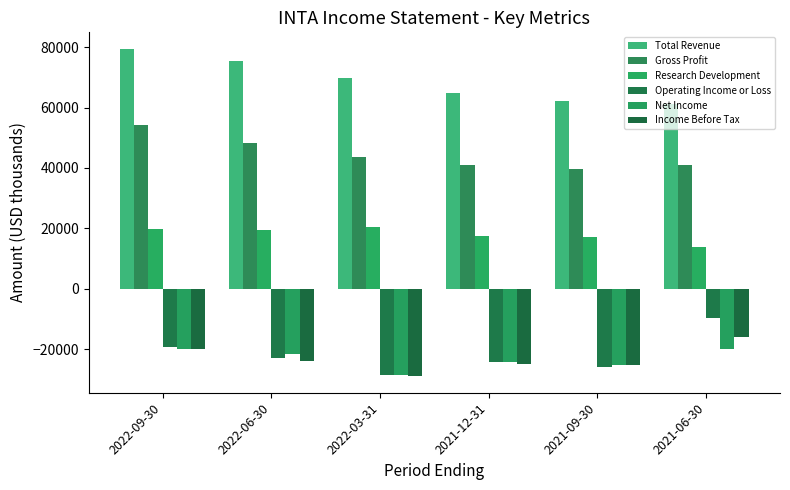

Reading left to right, what are all the values shown in this chart?

Total Revenue: 79500	75500	69700	64700	62200	61300
Gross Profit: 54200	48300	43700	41100	39800	41000
Research Development: 19700	19600	20400	17400	17000	13700
Operating Income or Loss: -19200	-22900	-28700	-24300	-26000	-9600
Net Income: -20100	-21600	-28700	-24200	-25100	-19900
Income Before Tax: -19900	-24000	-29000	-24800	-25300	-15800